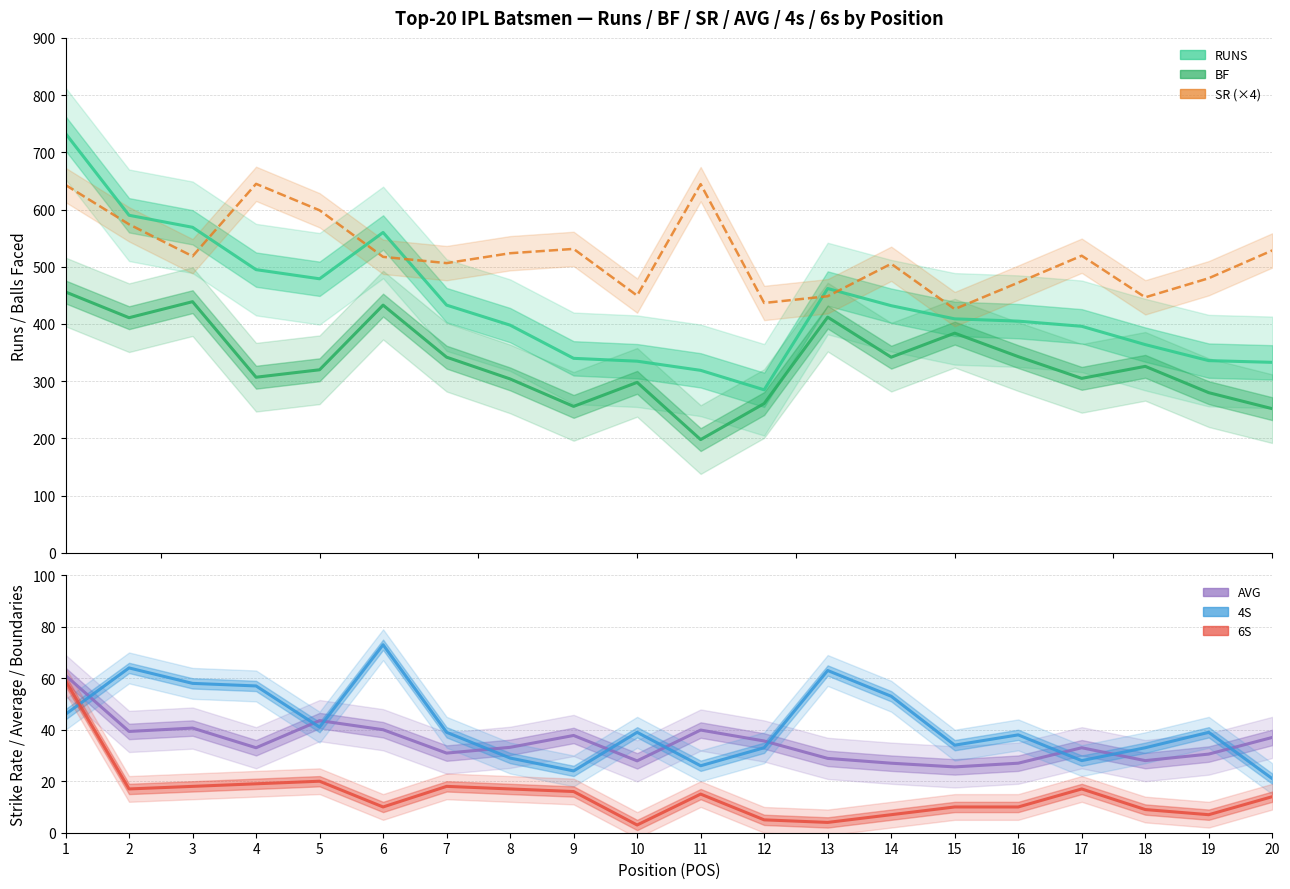

Between 2 and 16, which series saw the biggest shift?

RUNS